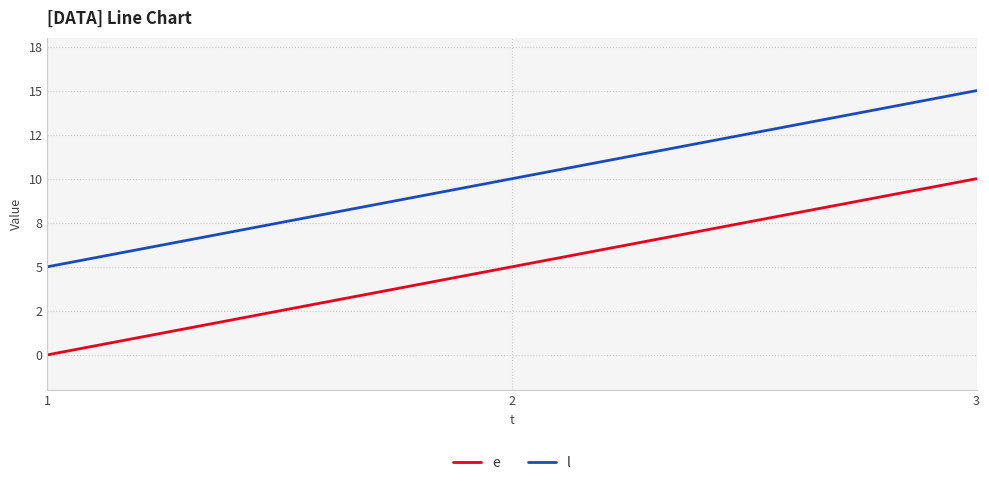

What are all the series names shown in the legend?

e, l